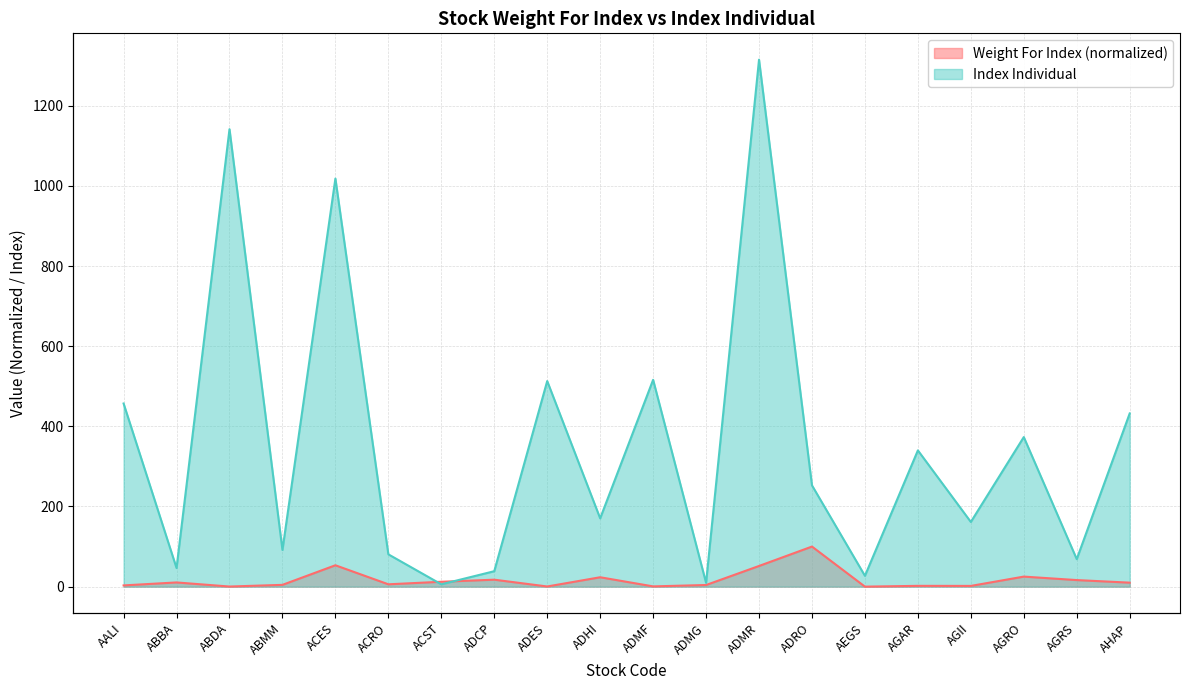

List the series in order of their peak value, highest first.

Index Individual, Weight For Index